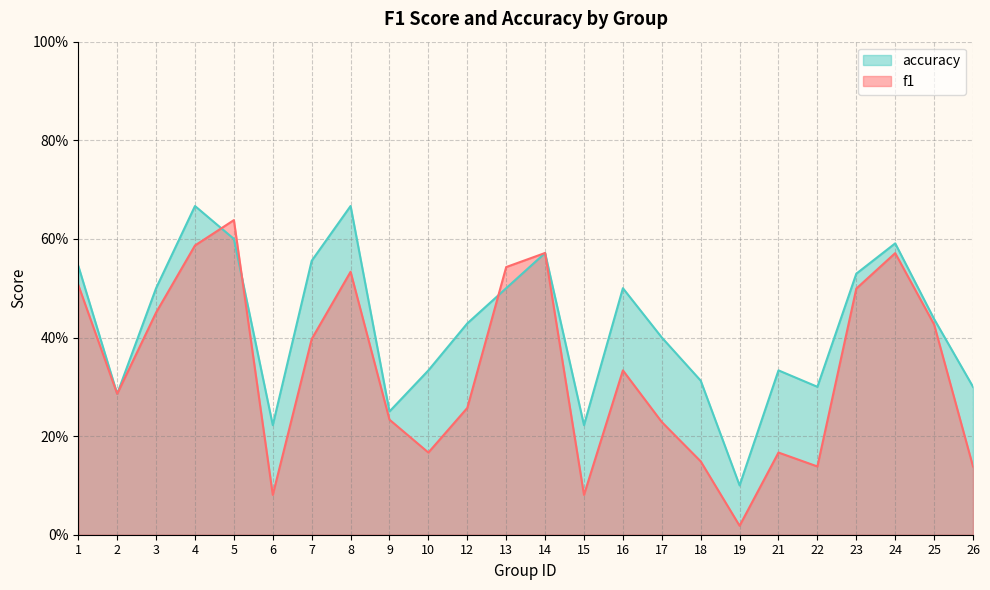

True or false: accuracy has more than 2 points higher than both neighbors.

True